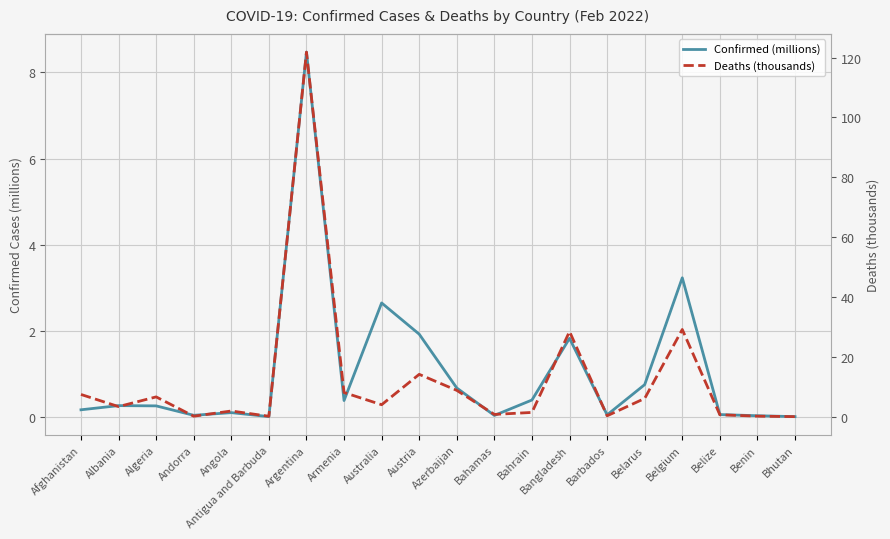

Is the value of Deaths (thousands) at Argentina greater than the value of Confirmed (millions) at Bahrain?

Yes